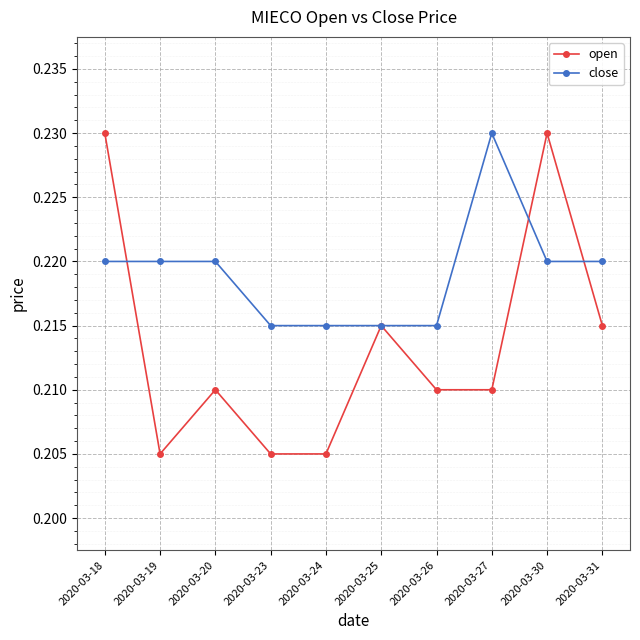

Which category has the highest value in the close series?

2020-03-27